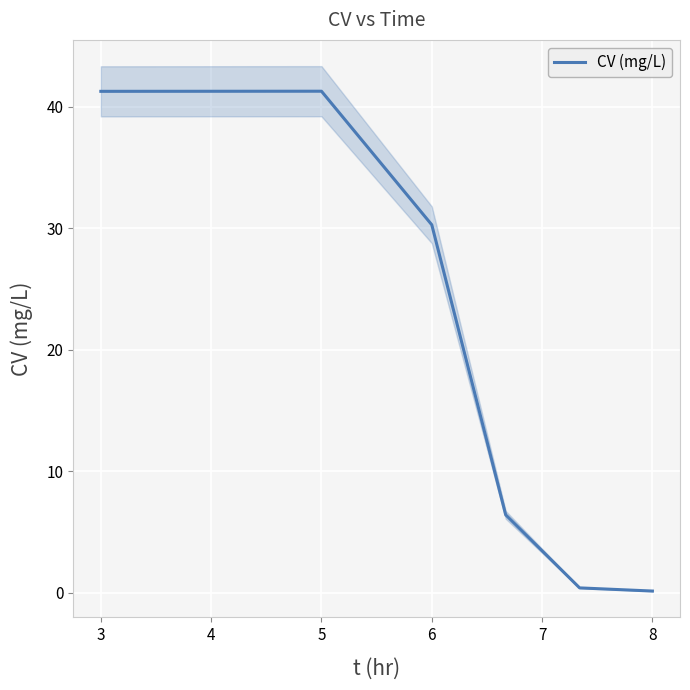

What is the value of the 5th point from the left?

0.4